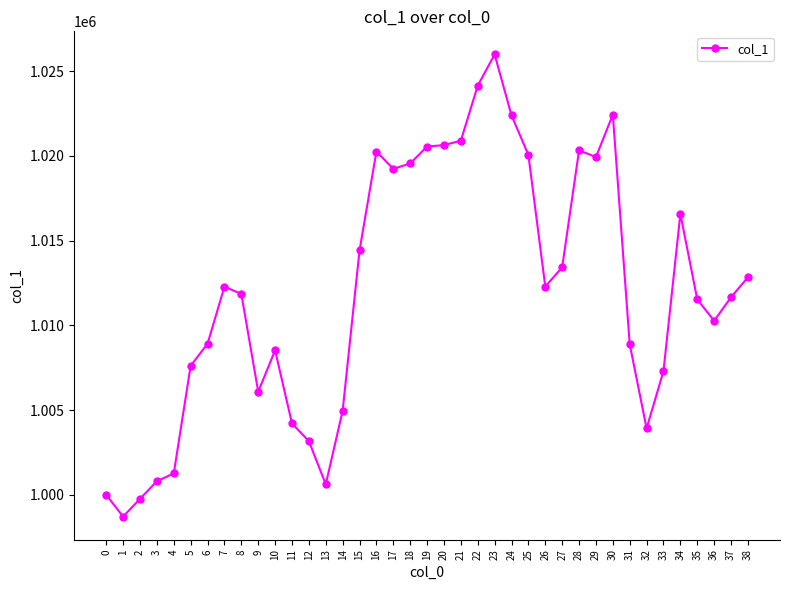

Does the chart have visible grid lines?

No